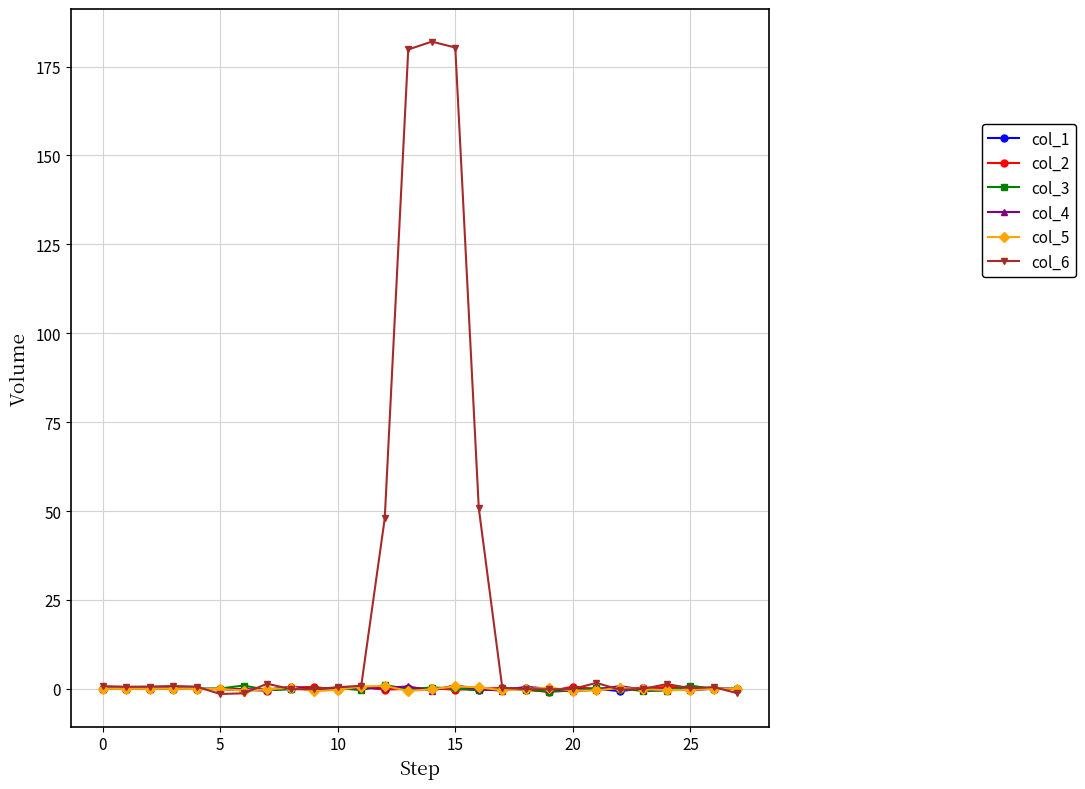

True or false: col_5 has more than 1 interior local peaks.

True